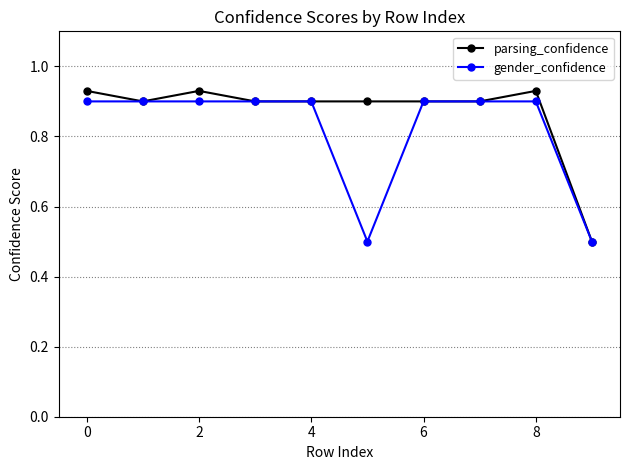

List the series in order of their overall mean, lowest first.

gender_confidence, parsing_confidence